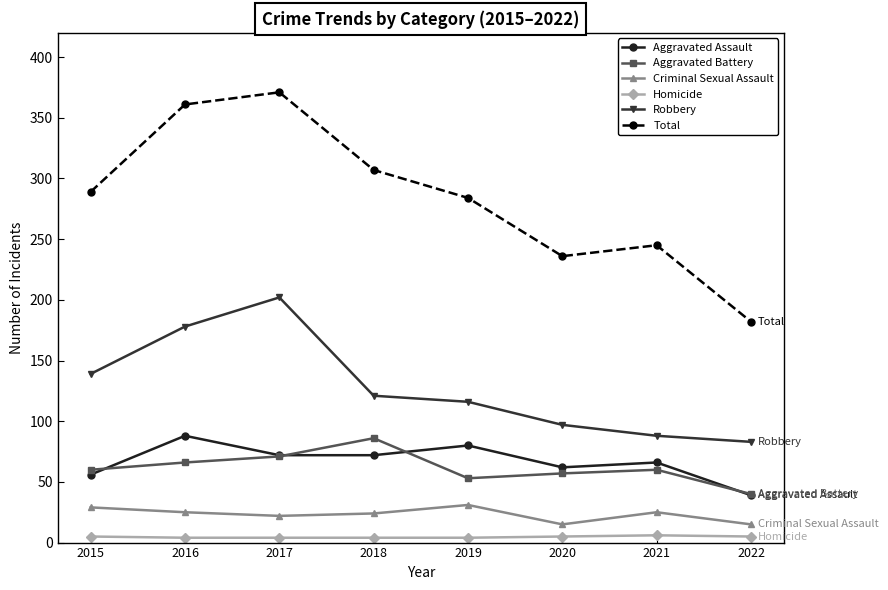

True or false: Criminal Sexual Assault and Total intersect in this chart.

False